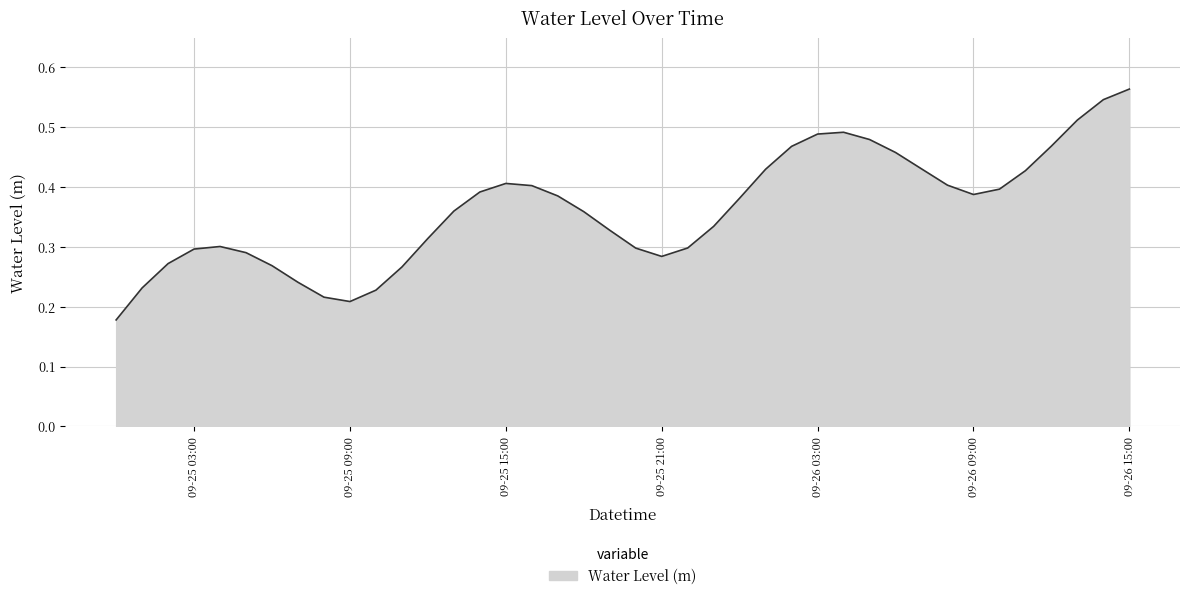

How many lines are shown in the chart?

1